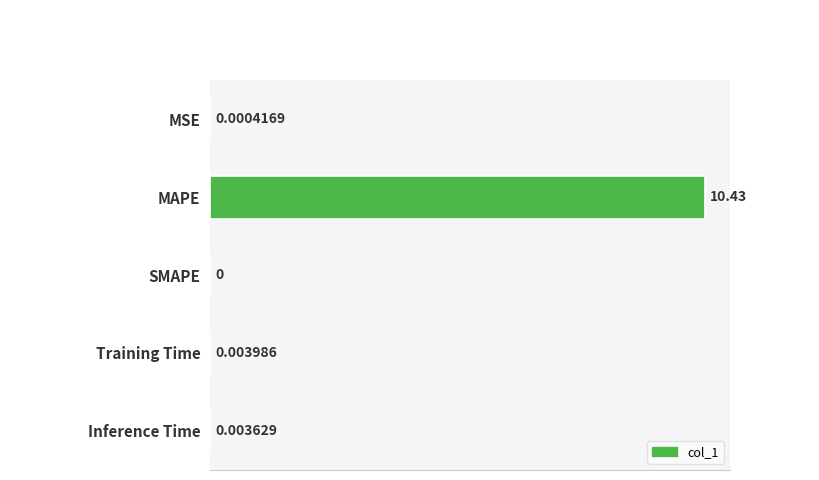

What is the sum of all values?

10.4